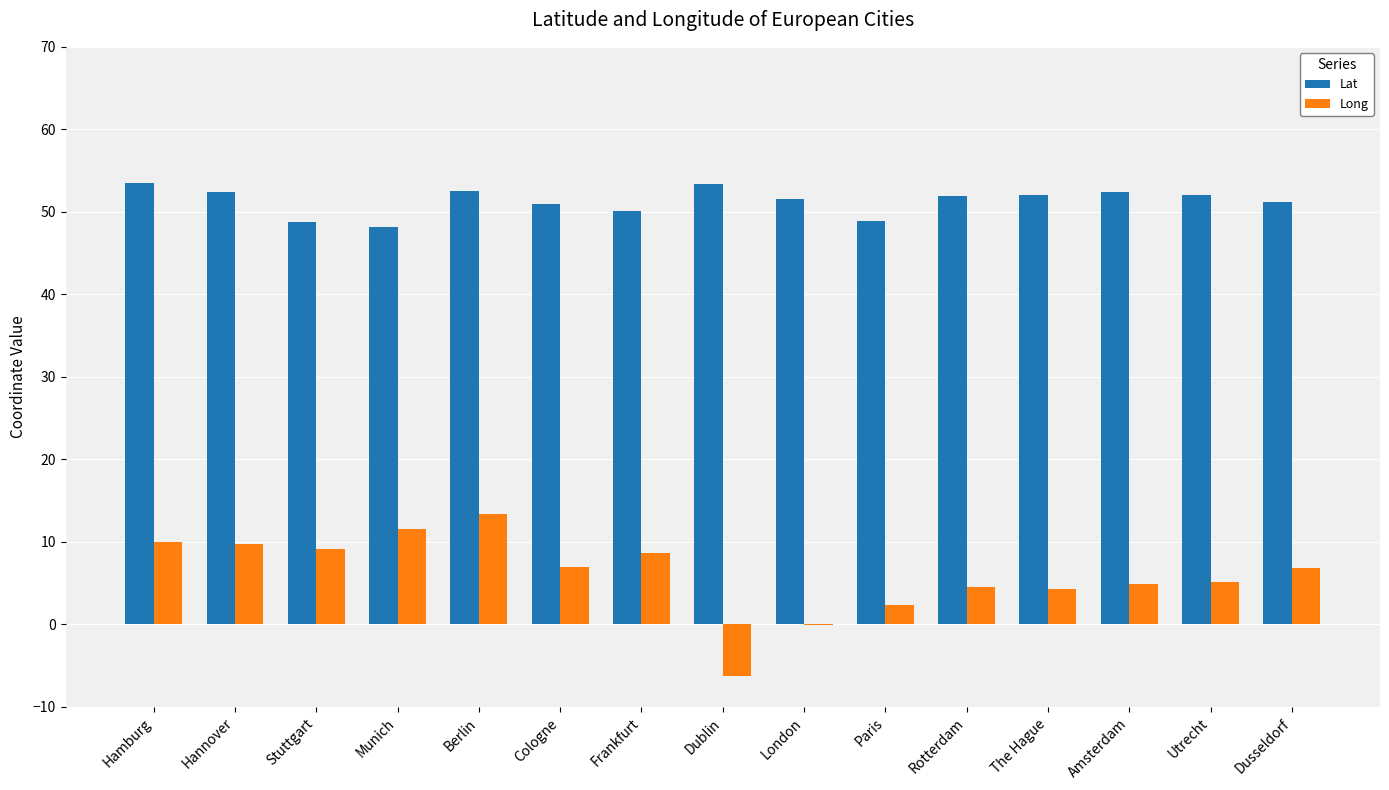

True or false: Long has a value of 5.5 at Frankfurt.

False